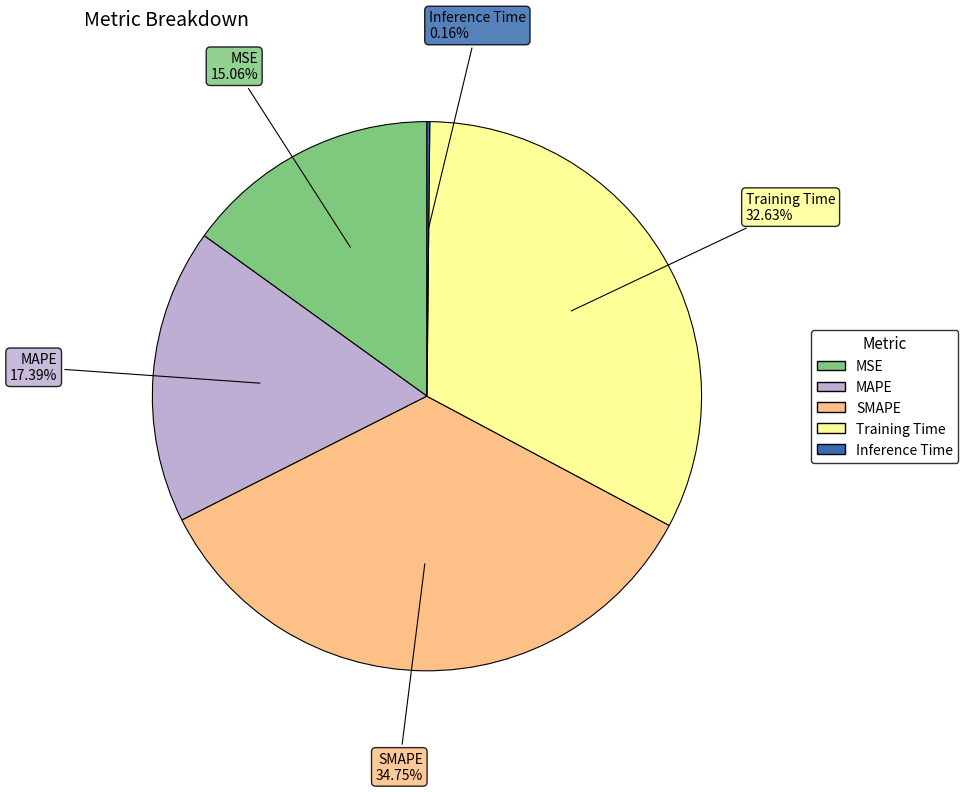

What portion of the pie excludes SMAPE?

65.2%